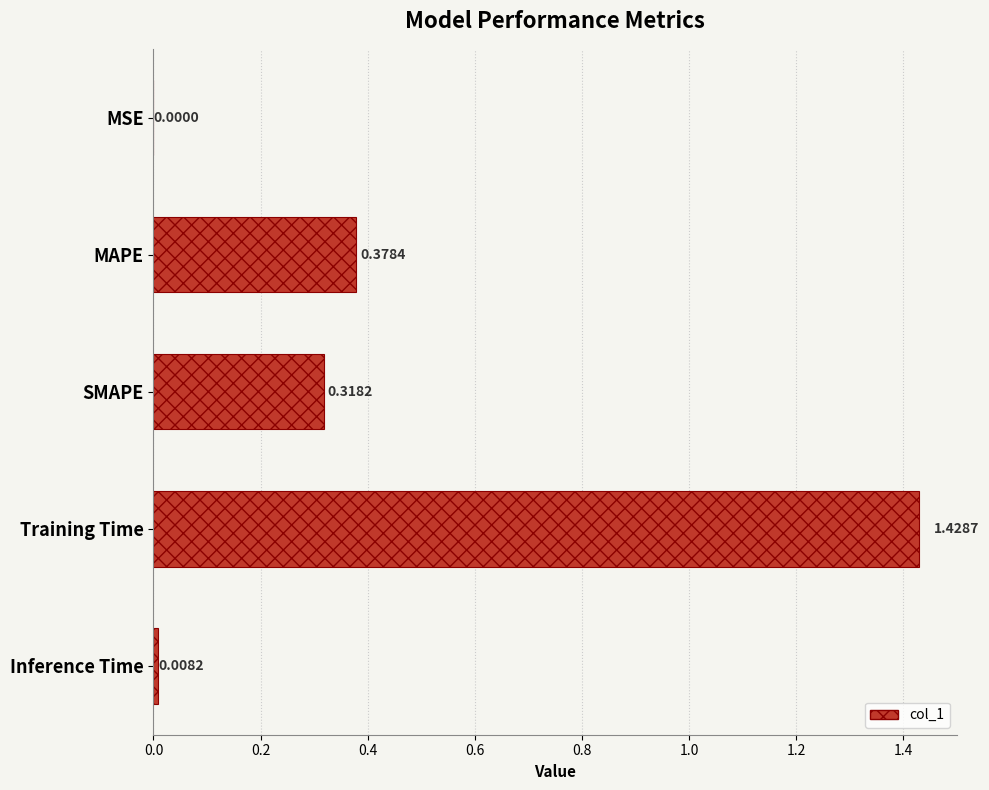

At which label is the value closest to 0?

MSE